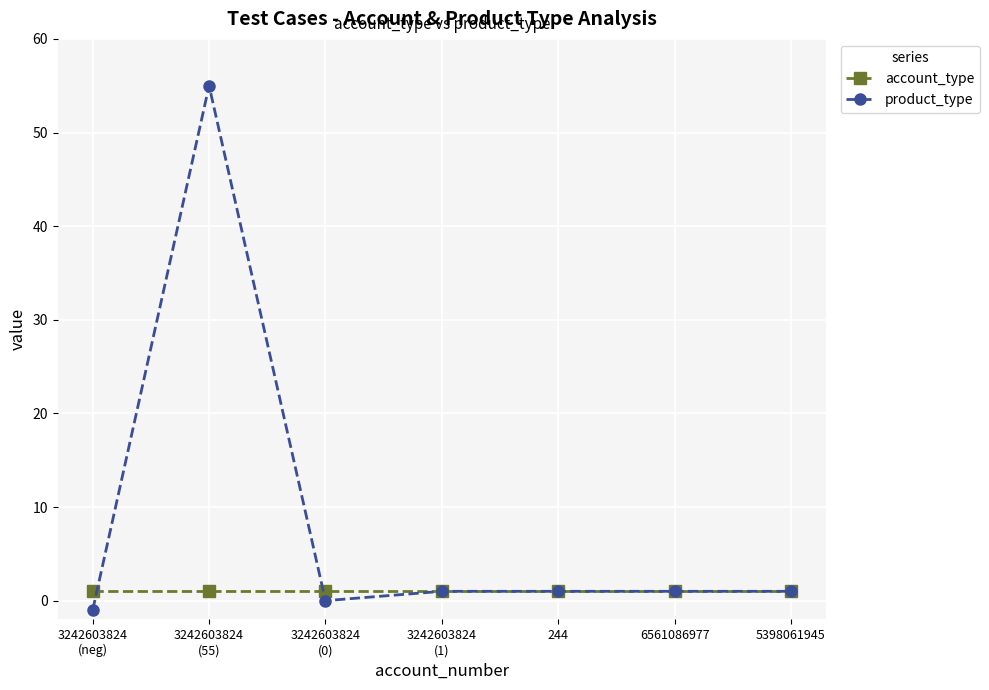

Which series has the widest spread of values?

product_type